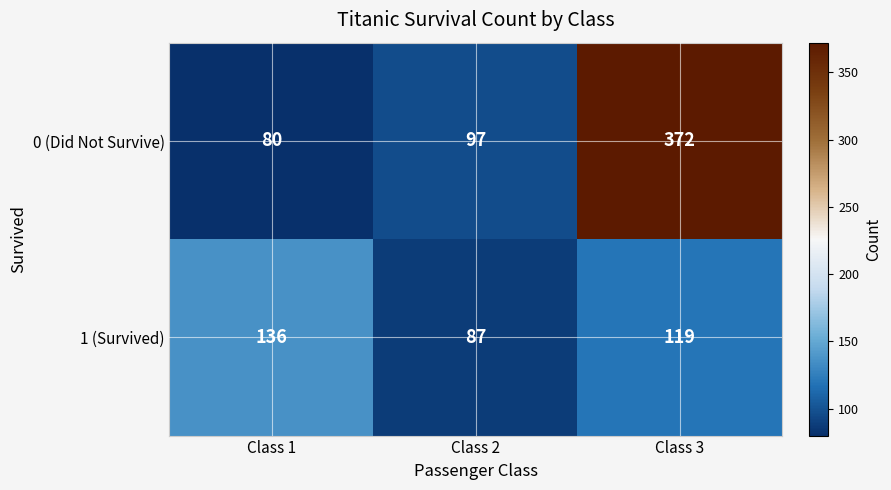

Which label corresponds to the largest value in the chart?

Class 3